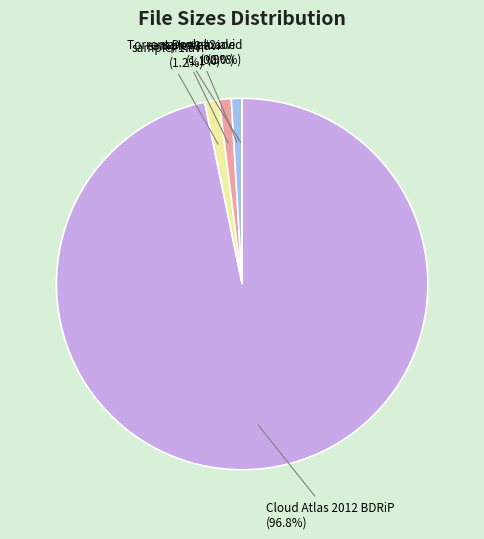

To the nearest percent, what is the average slice percentage?

20%